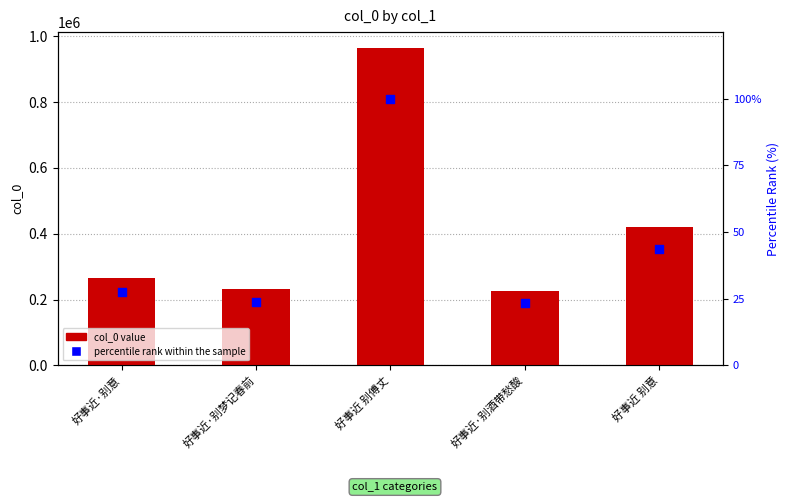

Is the value of percentile rank within the sample at 好事近·别梦记春前 greater than the value of col_0 at 好事近·别意?

No